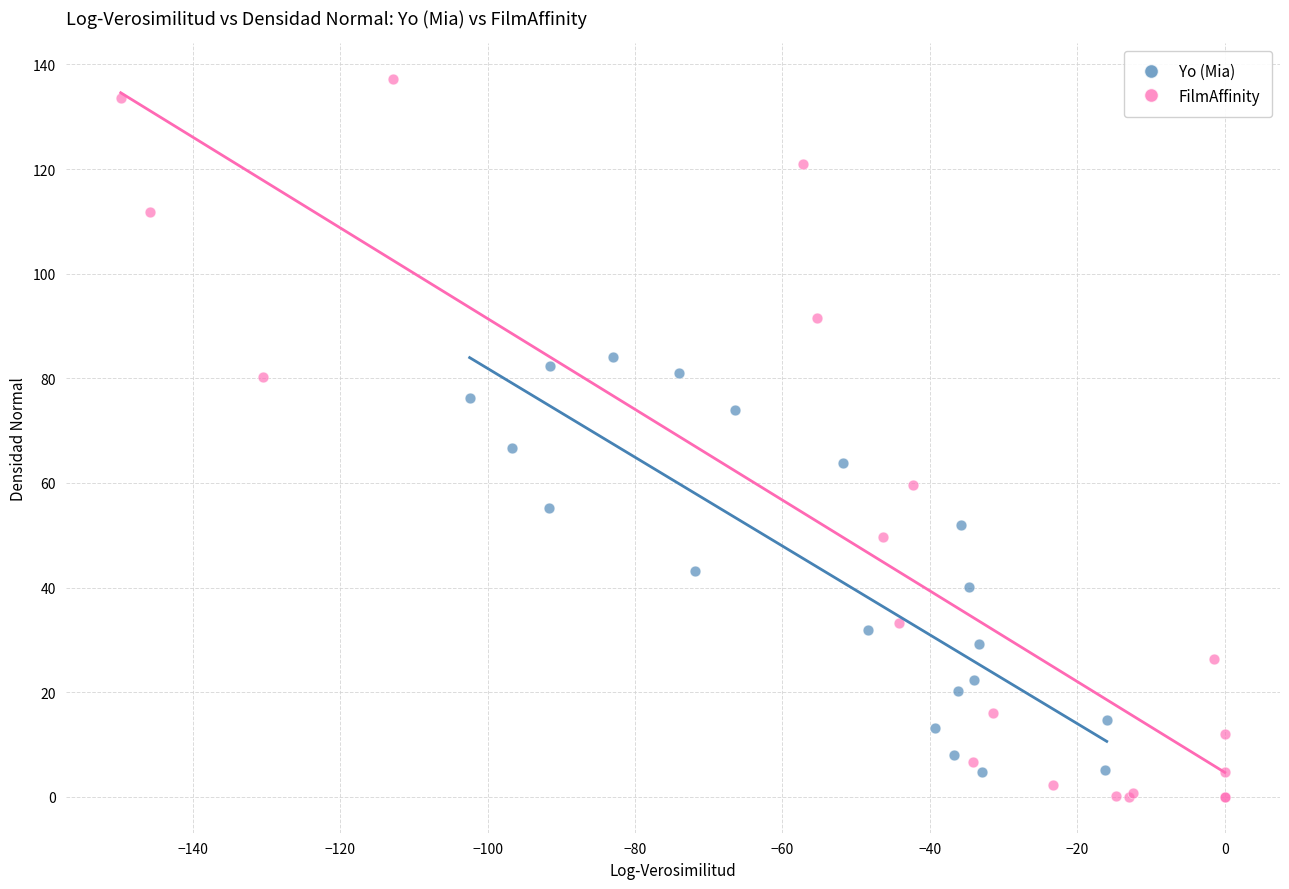

Which series contains the highest Y value?

FilmAffinity